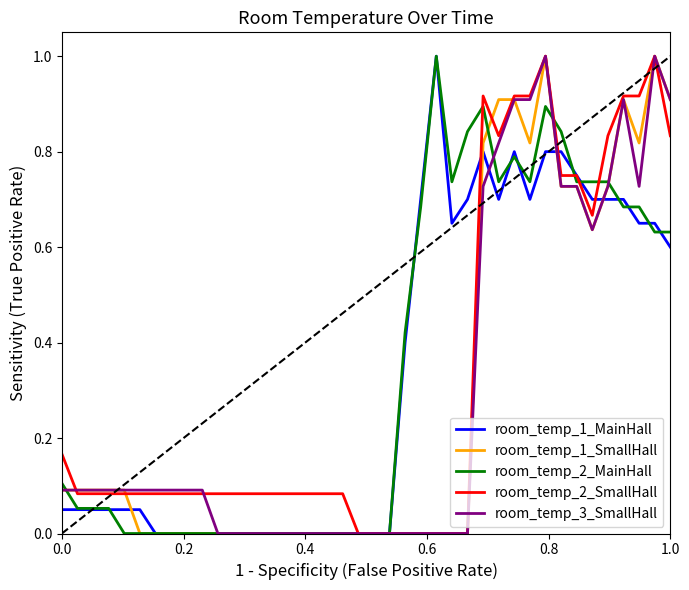

The value of room_temp_3_SmallHall at 1.0 is 0.5. True or false?

False